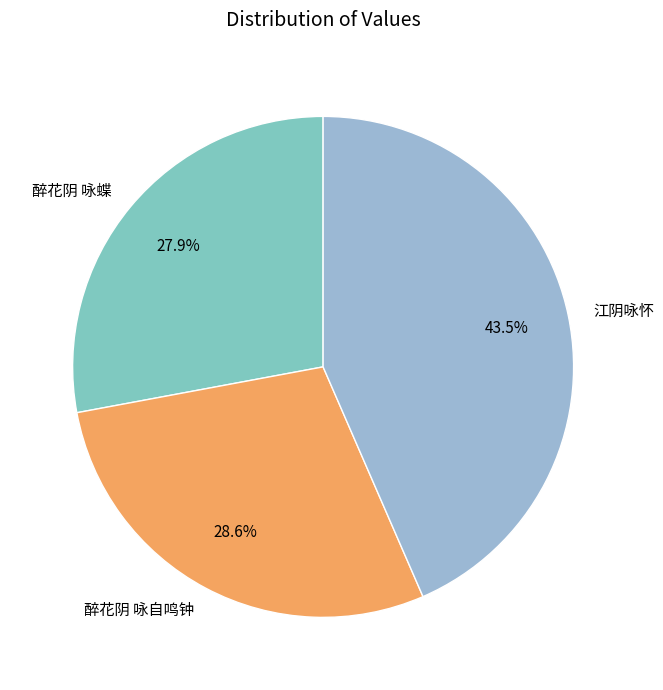

To the nearest percent, what is the difference between the 醉花阴 咏自鸣钟 and 江阴咏怀 slice percentages?

15%